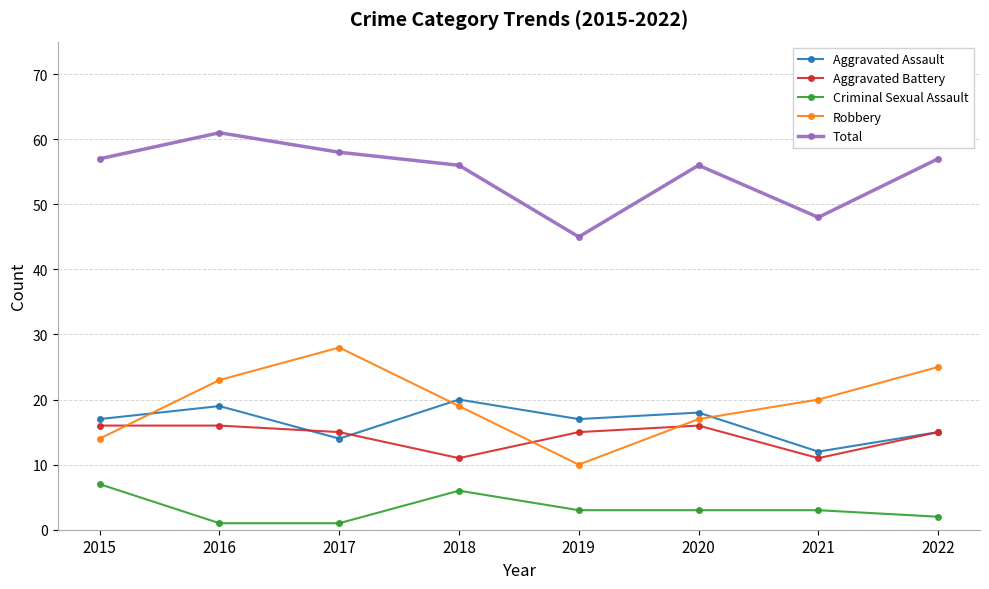

True or false: Total has more than 2 points higher than both neighbors.

False